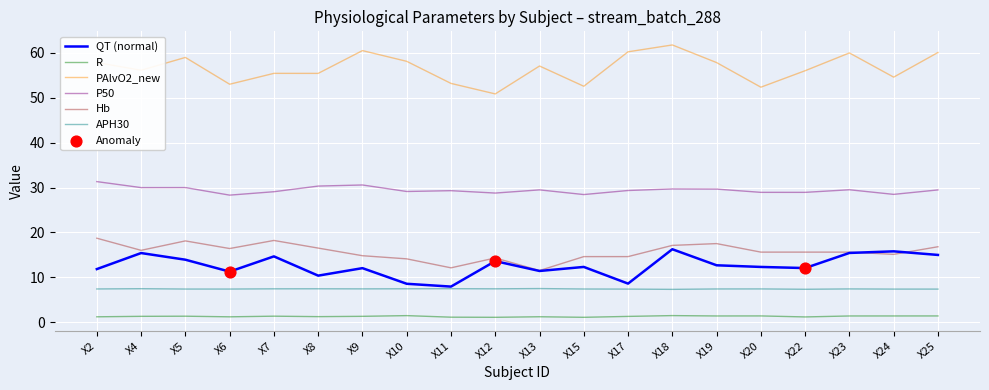

What is the minimum value for APH30?

7.3